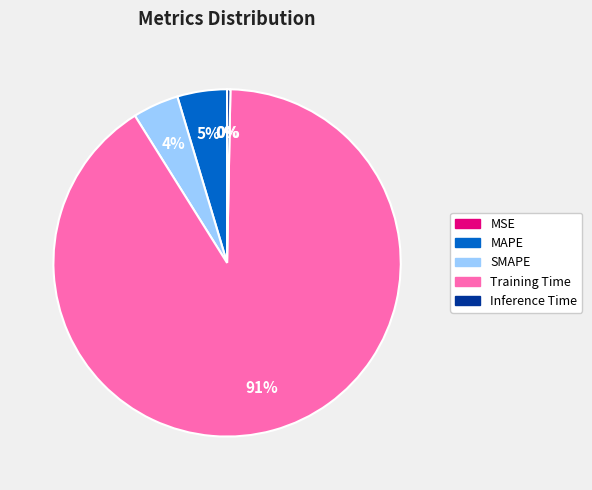

Does Training Time account for over 50% of the chart?

Yes